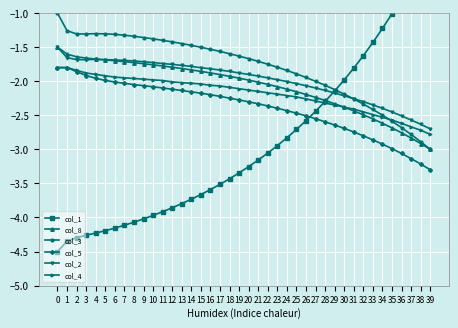

What is the difference between the maximum and minimum values in the col_4 series?

1.0